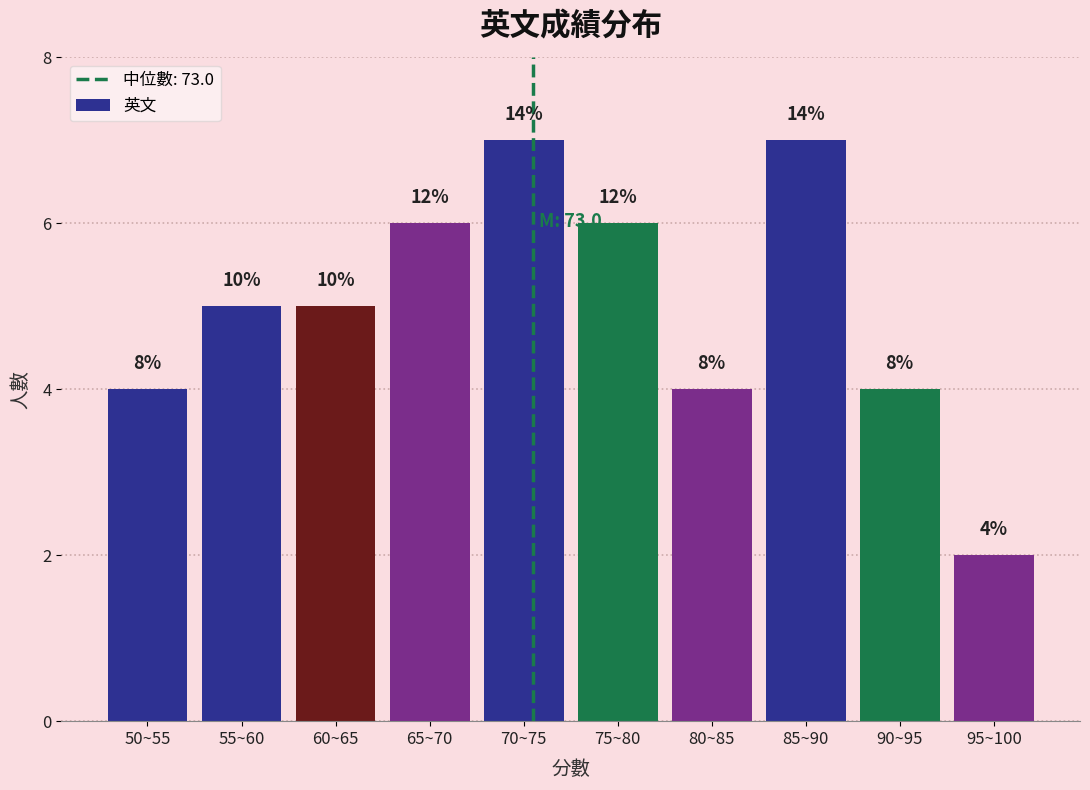

How many bars are there in total?

10